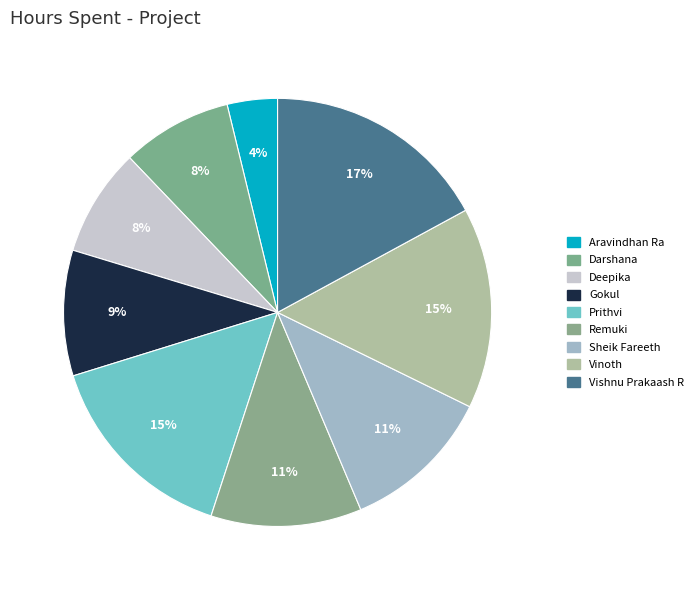

True or false: Remuki accounts for 1% of the total.

False